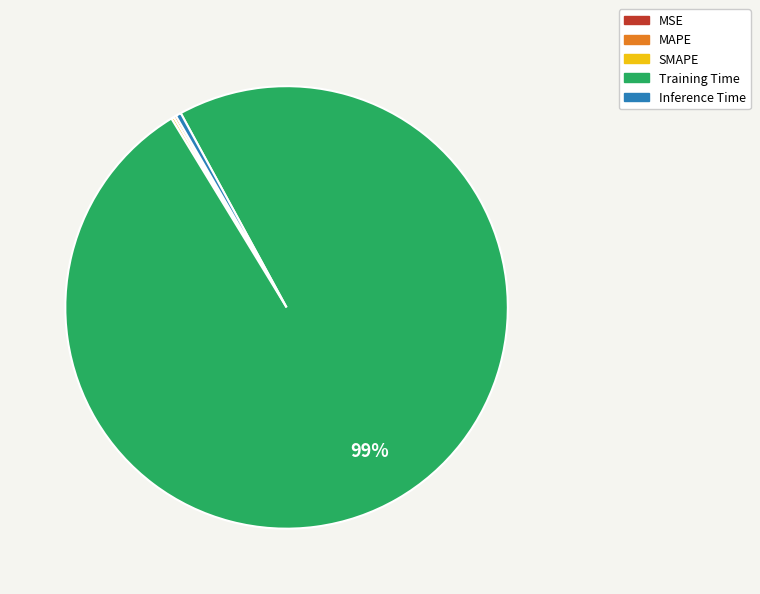

True or false: Training Time accounts for 99% of the total.

True